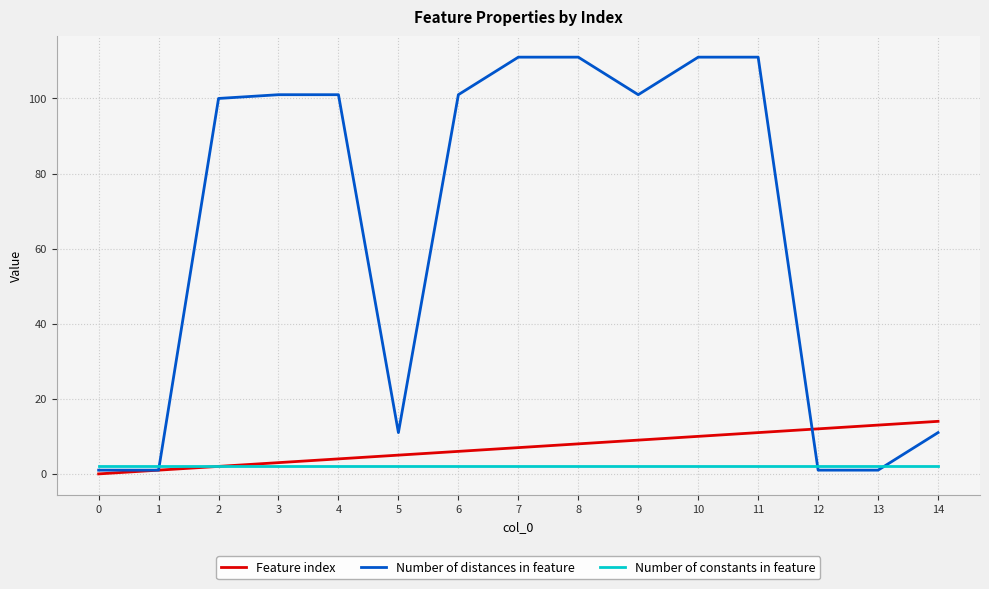

Count the number of data series in this chart.

3